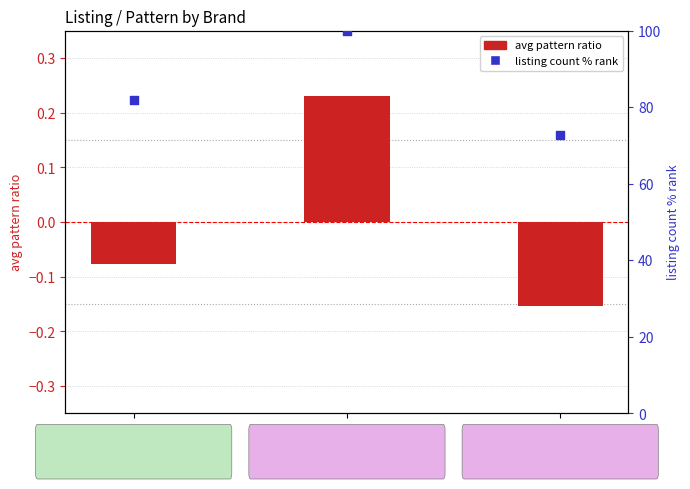

What is the total value across all series at ITS?

72.6